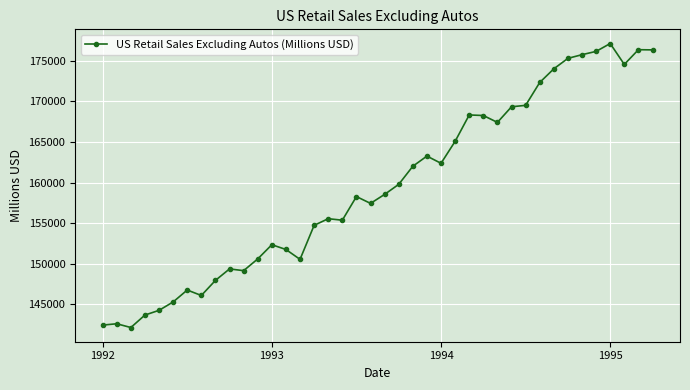

What is the difference between the maximum and minimum values?

35016